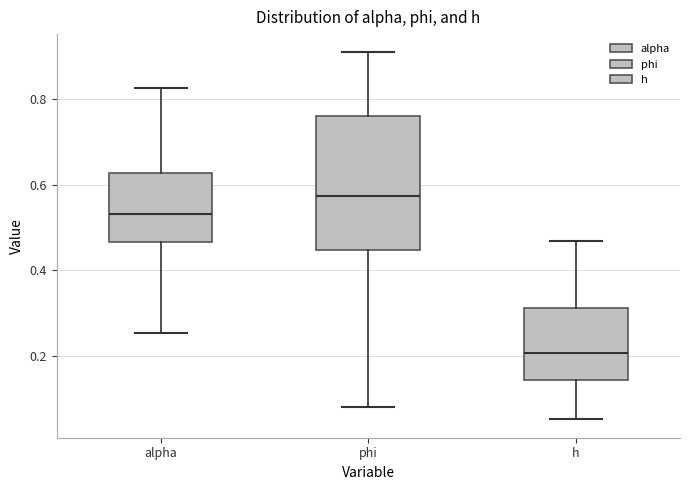

Reading left to right, read every box against the y-axis: the position of its median line, the range the box covers, and the ends of its whiskers. The values are not printed on the chart, so give them approximately, as read against the axis.

alpha: median 0.54, box 0.46 to 0.62, whiskers 0.26 to 0.82
phi: median 0.58, box 0.44 to 0.76, whiskers 0.08 to 0.90
h: median 0.20, box 0.14 to 0.32, whiskers 0.06 to 0.46